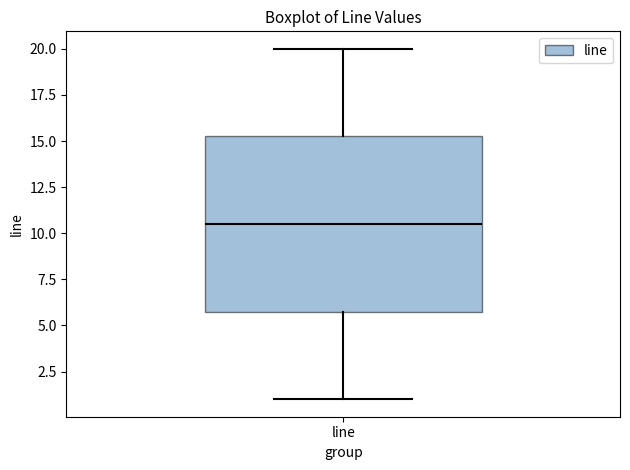

Where does the median line of the box for line sit on the y-axis? The values are not printed on the chart, so give them approximately, as read against the axis.

10.5